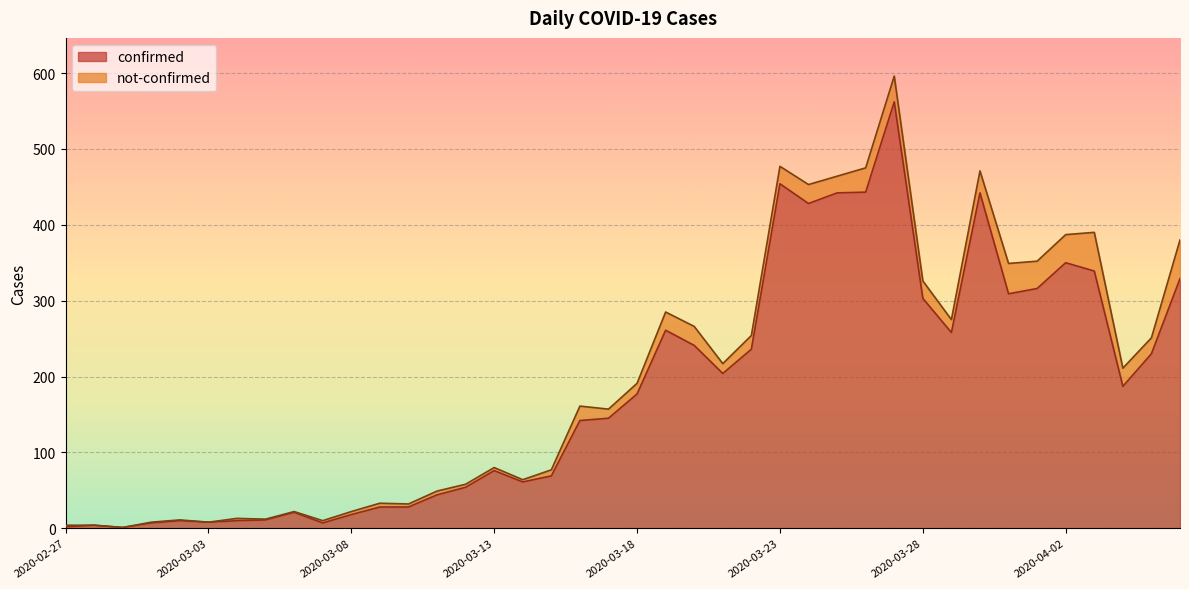

What is the difference between the maximum and minimum values?

561